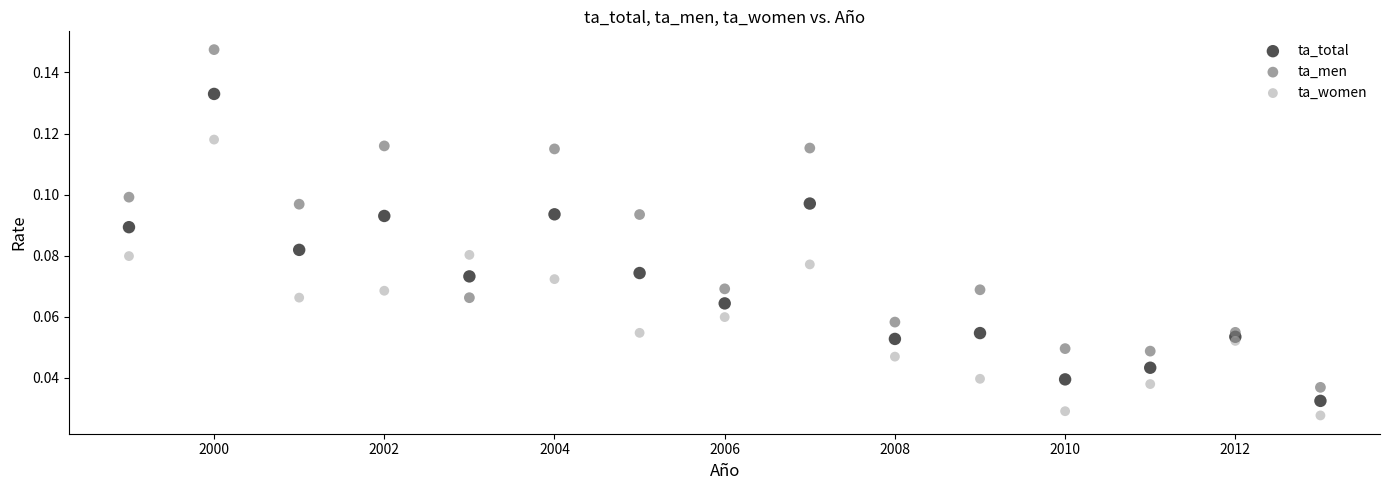

What is the X range (max minus min) for the scatter plot?

14.0